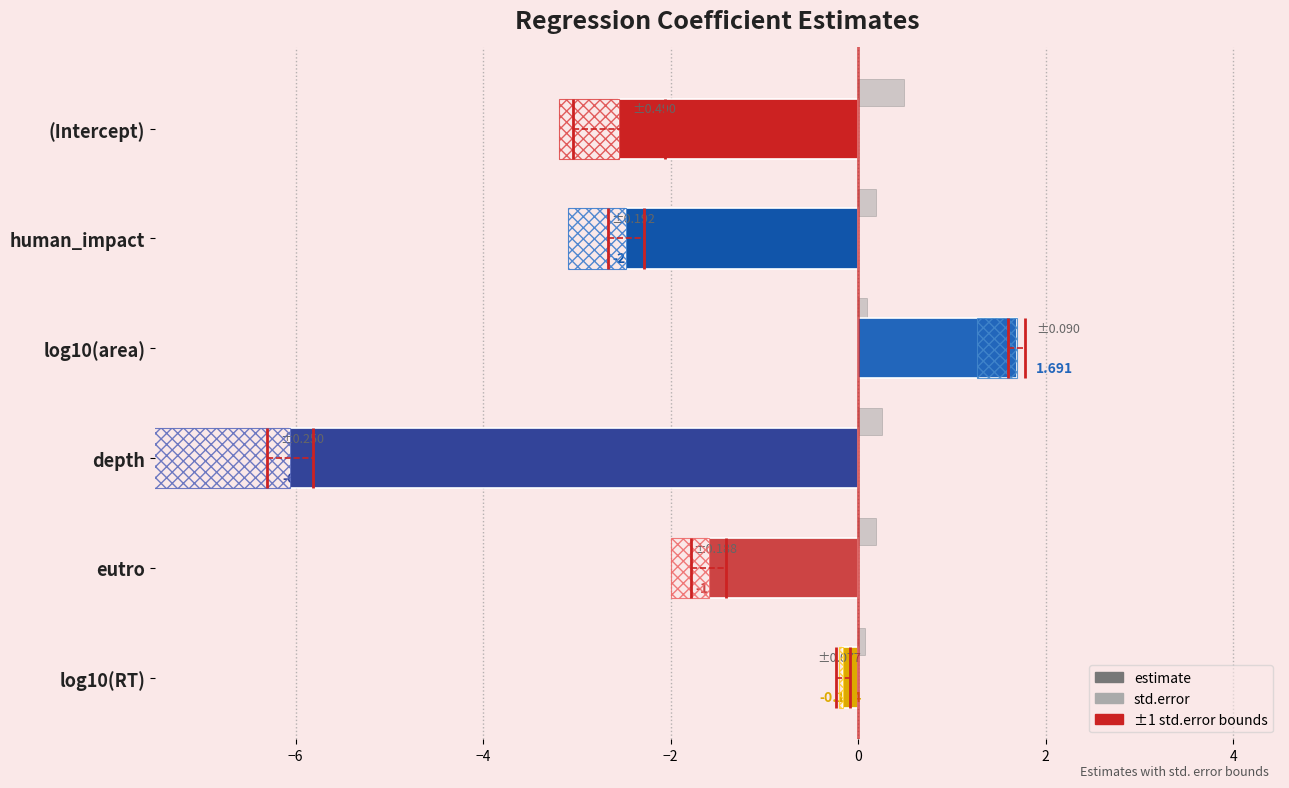

Between human_impact and depth, which series saw the biggest shift?

estimate